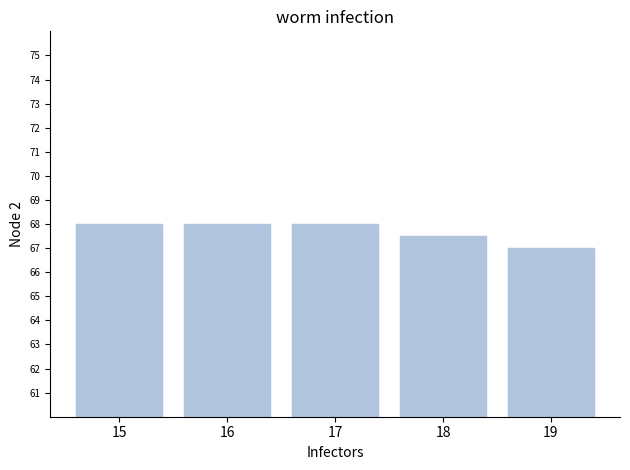

What is the difference between the maximum and minimum values?

1.0